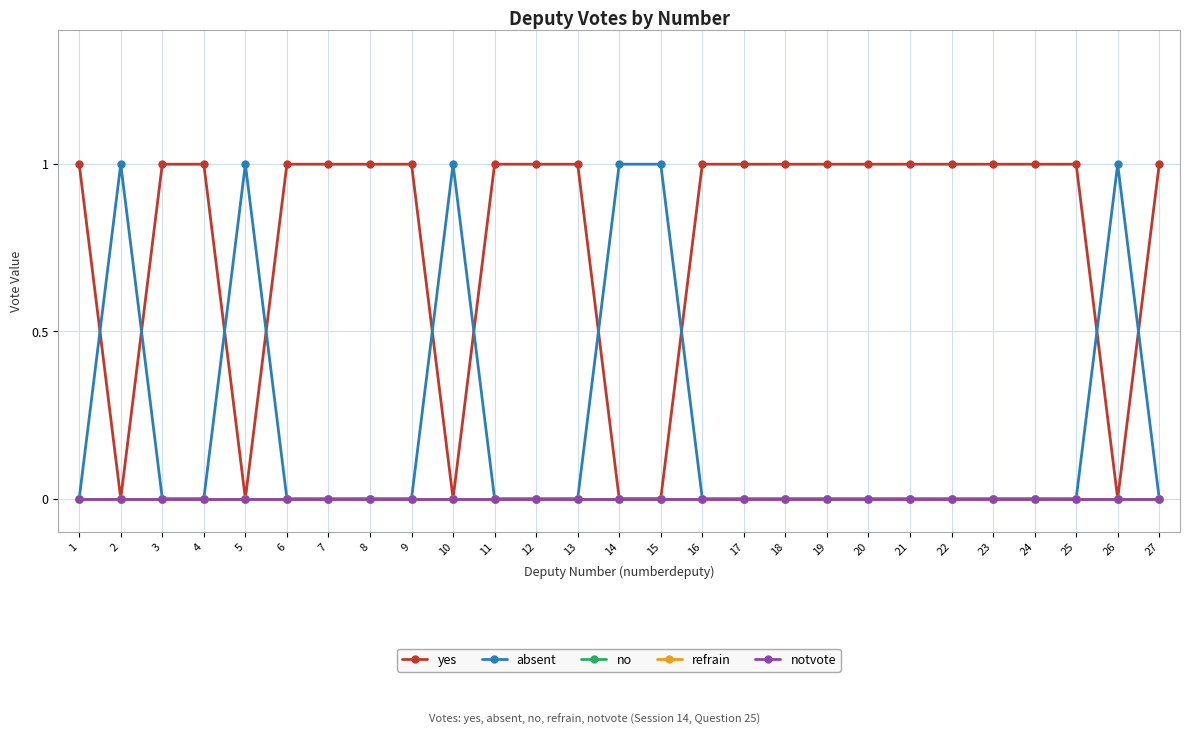

Reading left to right, what are all the values shown in this chart?

yes: 1=1	2=0	3=1	4=1	5=0	6=1	7=1	8=1	9=1	10=0	11=1	12=1	13=1	14=0	15=0	16=1	17=1	18=1	19=1	20=1	21=1	22=1	23=1	24=1	25=1	26=0	27=1
absent: 1=0	2=1	3=0	4=0	5=1	6=0	7=0	8=0	9=0	10=1	11=0	12=0	13=0	14=1	15=1	16=0	17=0	18=0	19=0	20=0	21=0	22=0	23=0	24=0	25=0	26=1	27=0
no: 1=0	2=0	3=0	4=0	5=0	6=0	7=0	8=0	9=0	10=0	11=0	12=0	13=0	14=0	15=0	16=0	17=0	18=0	19=0	20=0	21=0	22=0	23=0	24=0	25=0	26=0	27=0
refrain: 1=0	2=0	3=0	4=0	5=0	6=0	7=0	8=0	9=0	10=0	11=0	12=0	13=0	14=0	15=0	16=0	17=0	18=0	19=0	20=0	21=0	22=0	23=0	24=0	25=0	26=0	27=0
notvote: 1=0	2=0	3=0	4=0	5=0	6=0	7=0	8=0	9=0	10=0	11=0	12=0	13=0	14=0	15=0	16=0	17=0	18=0	19=0	20=0	21=0	22=0	23=0	24=0	25=0	26=0	27=0